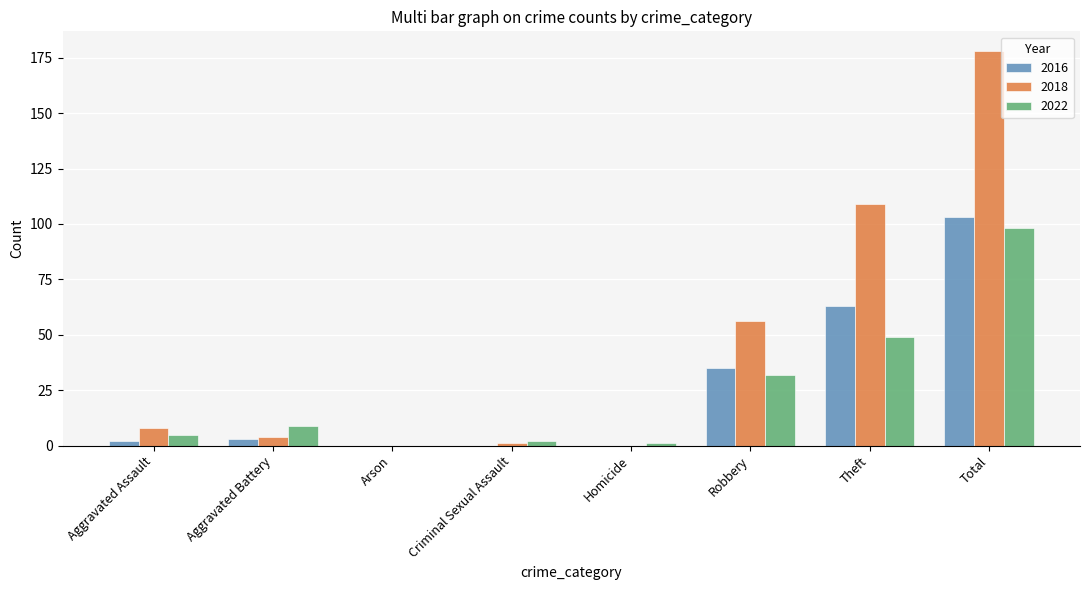

The 2022 series shows 70 at Theft. True or false?

False